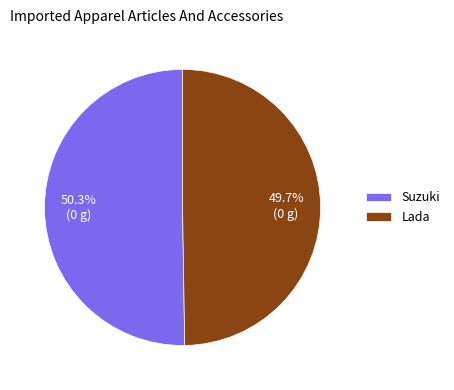

Which slice represents more than half of the pie?

Suzuki